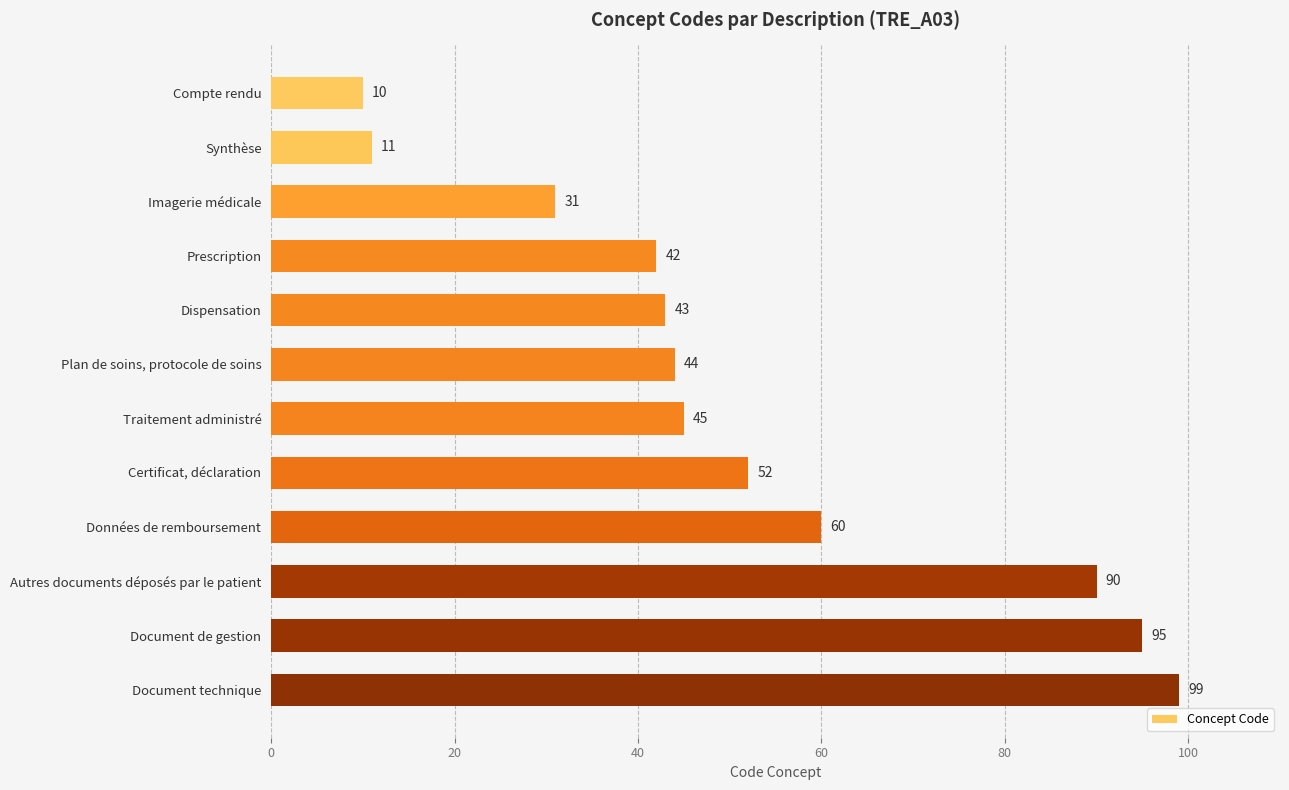

How many values are below 45?

6